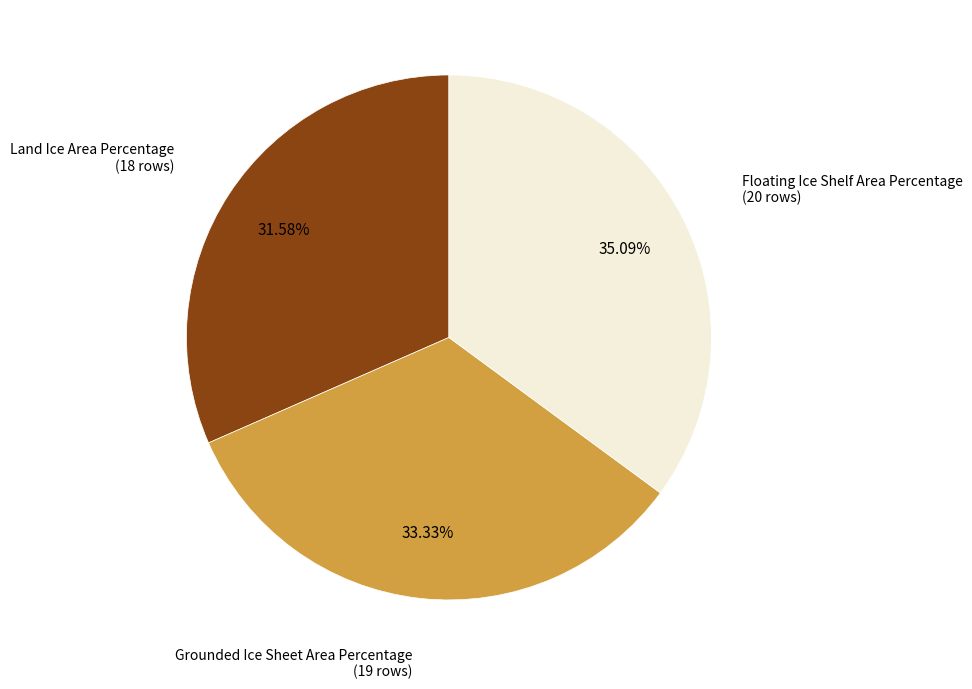

Does any single category account for the majority?

No